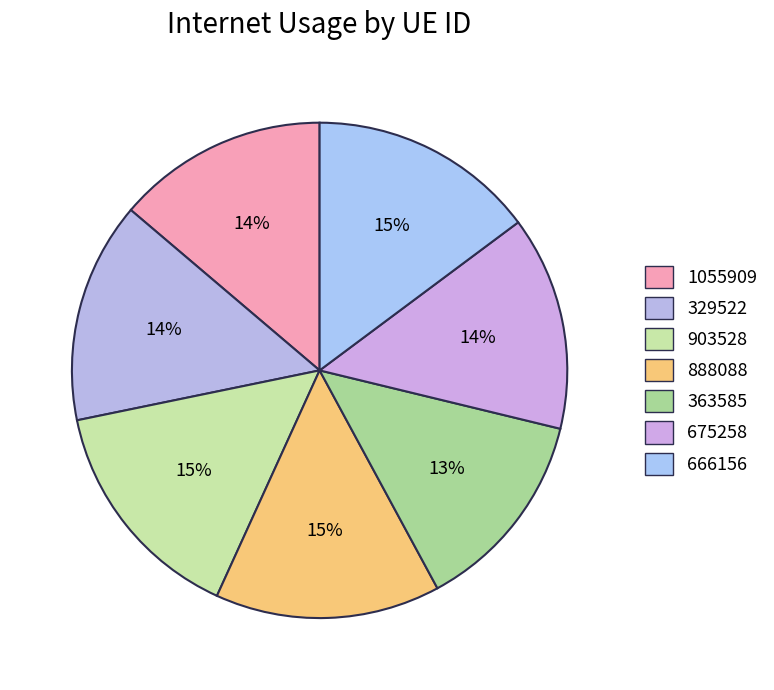

Count the number of slices in the pie.

7